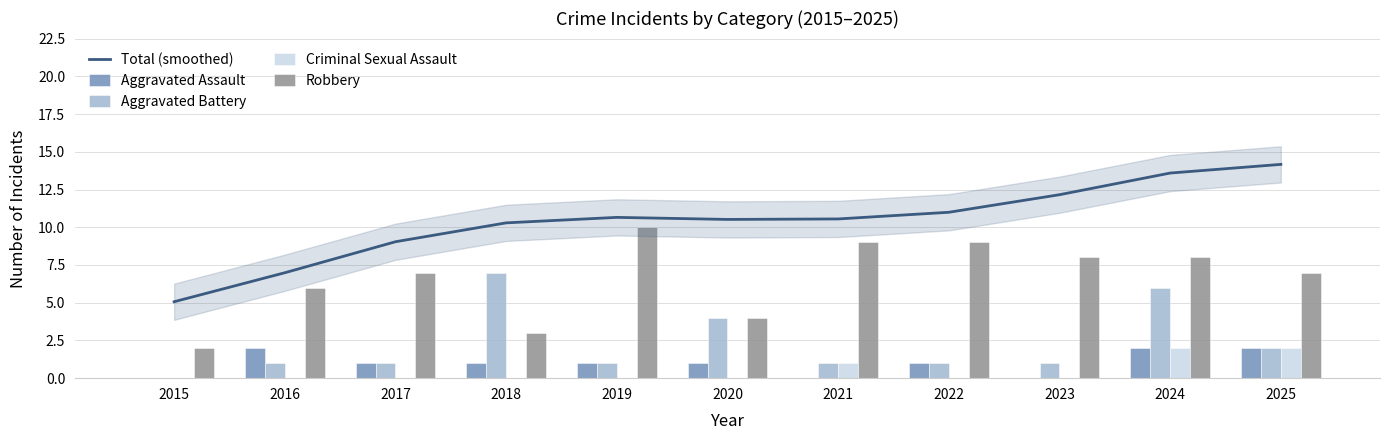

At which label is Aggravated Battery closest to 3?

2020